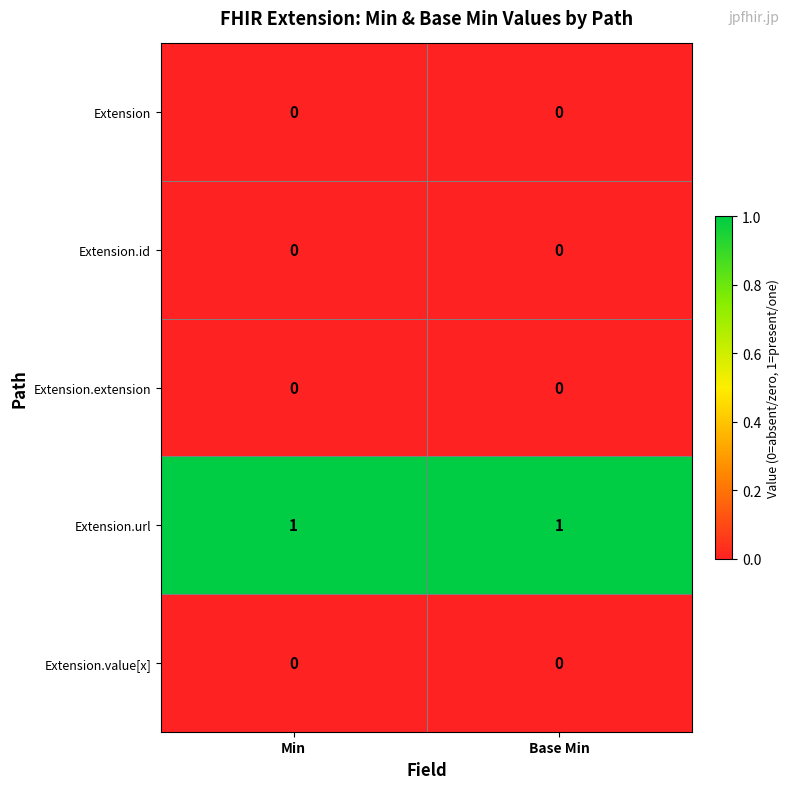

Reading left to right, what are all the values shown in this chart?

Extension: 0	0
Extension.id: 0	0
Extension.extension: 0	0
Extension.url: 1	1
Extension.value[x]: 0	0